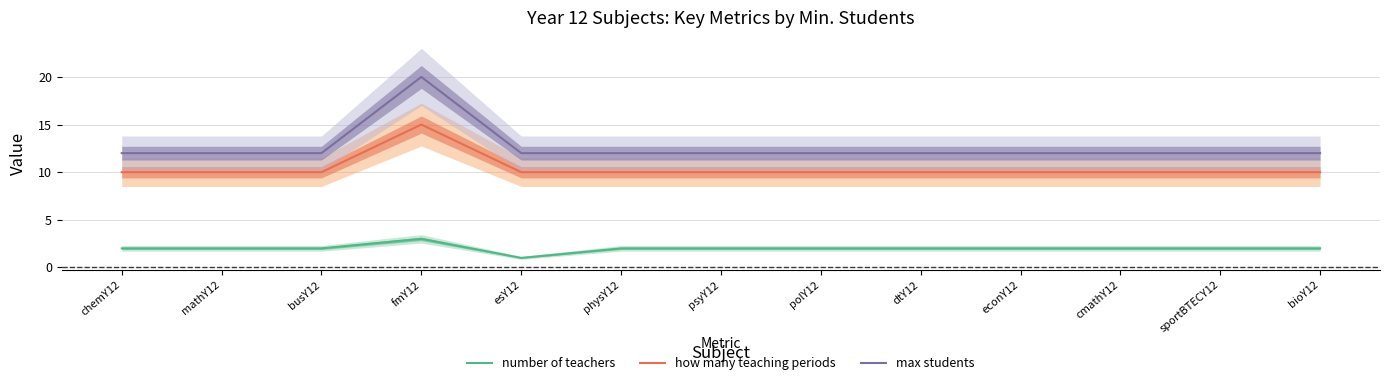

Is it true that max students equals 12 at sportBTECY12?

True